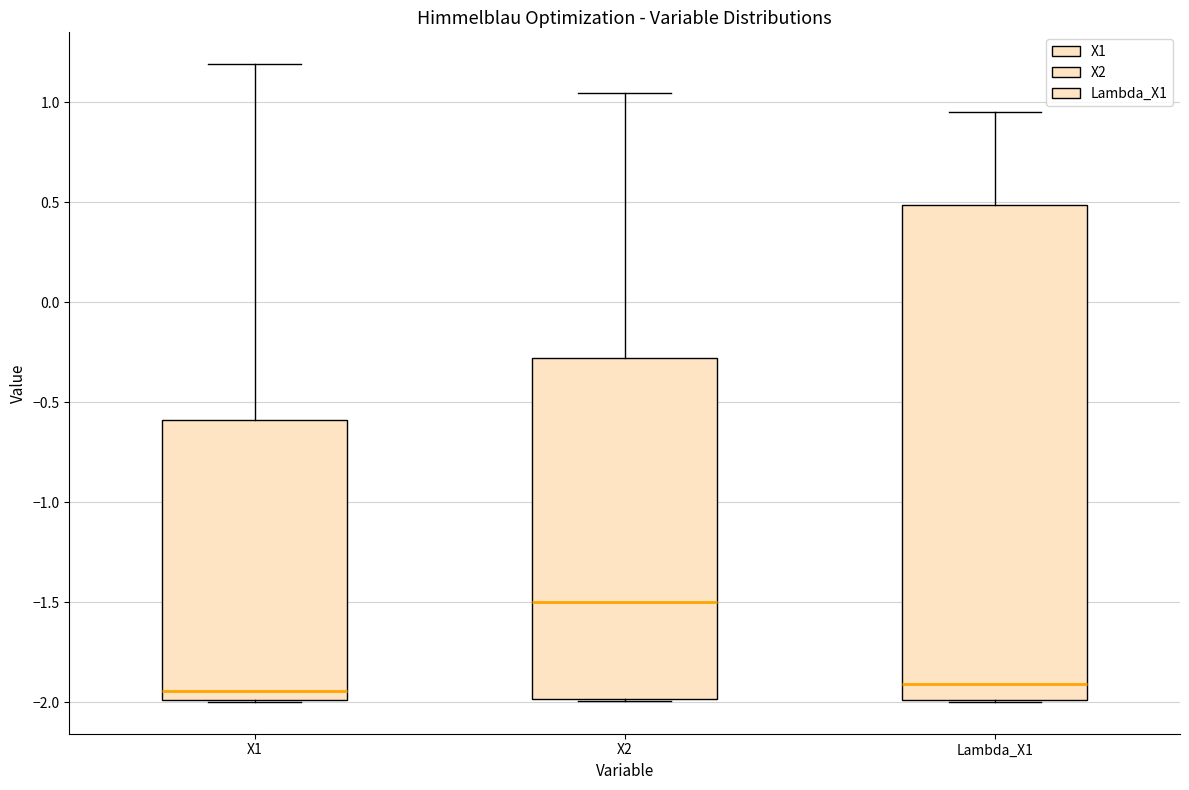

Which box's median line is the highest?

X2